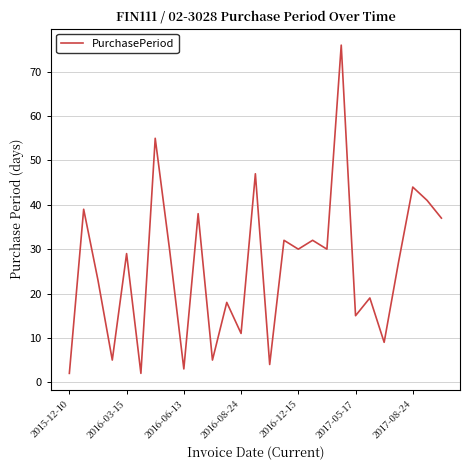

What is the maximum value shown in the chart?

76